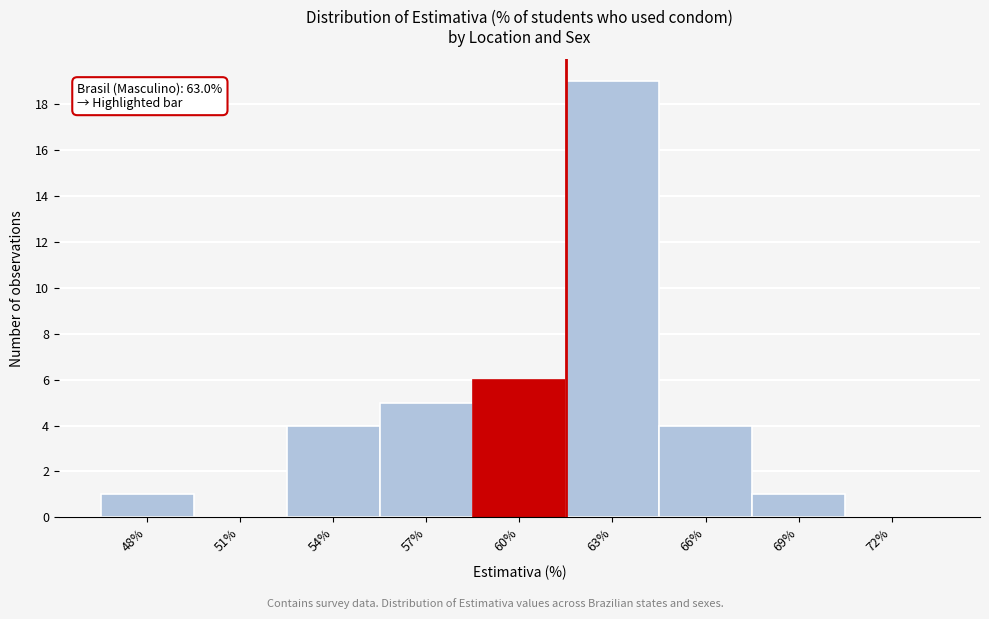

Reading left to right, what are all the values shown in this chart?

48%=1	51%=0	54%=4	57%=5	60%=6	63%=19	66%=4	69%=1	72%=0